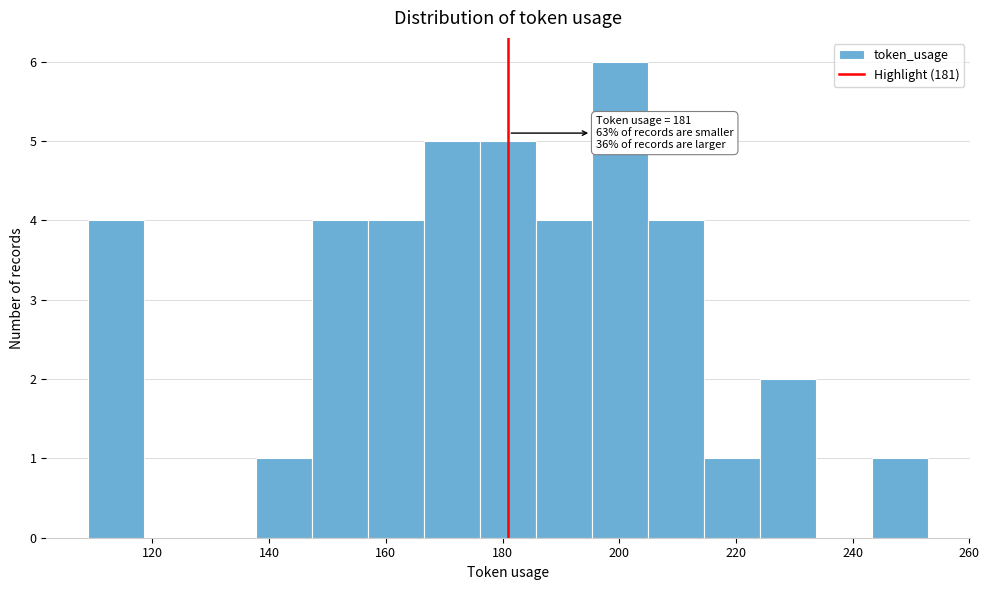

Over which range of the x-axis is the bar tallest?

195.4 to 205.0